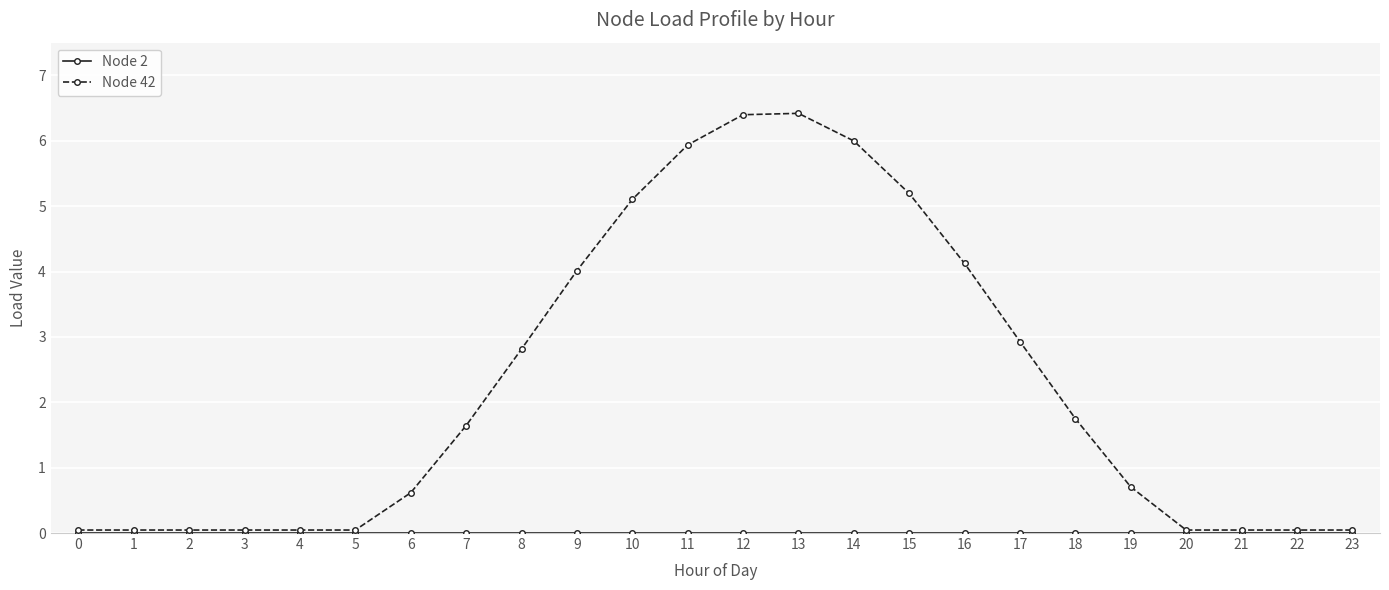

How many lines are shown in the chart?

2